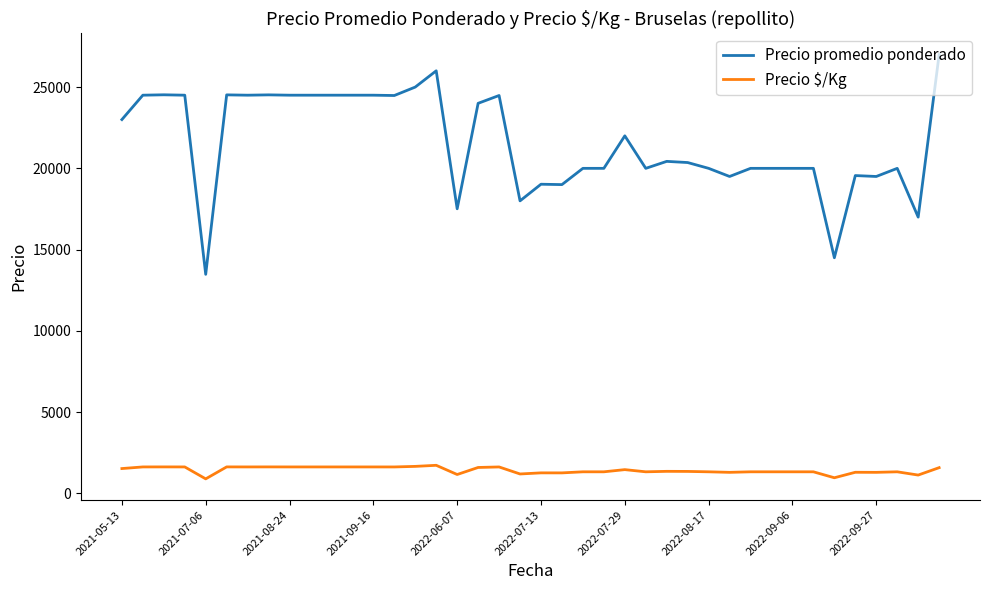

List the series in order of their peak value, lowest first.

Precio $/Kg, Precio promedio ponderado